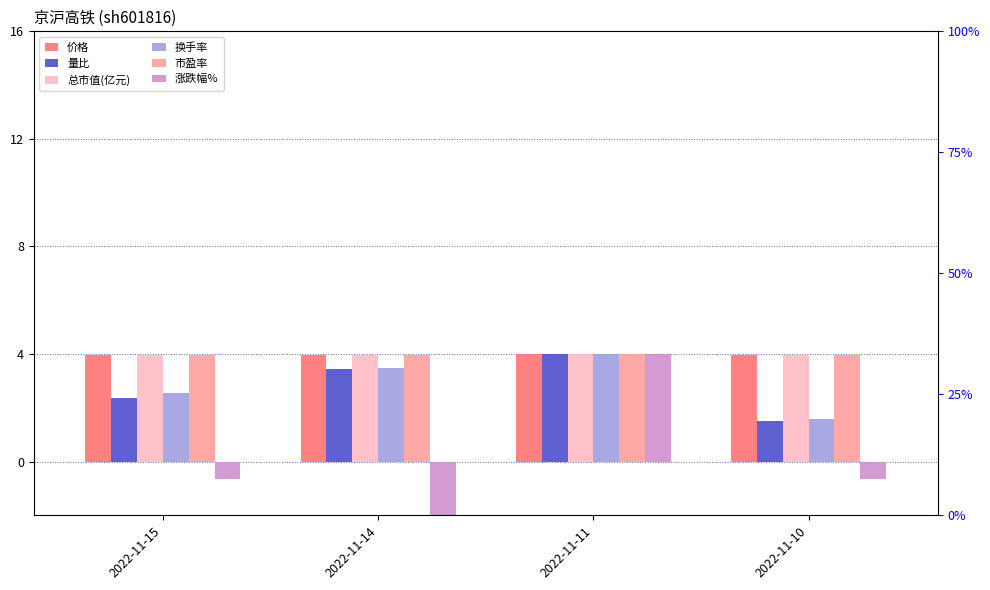

The value of 市盈率 at 2022-11-14 is 4.0. True or false?

True